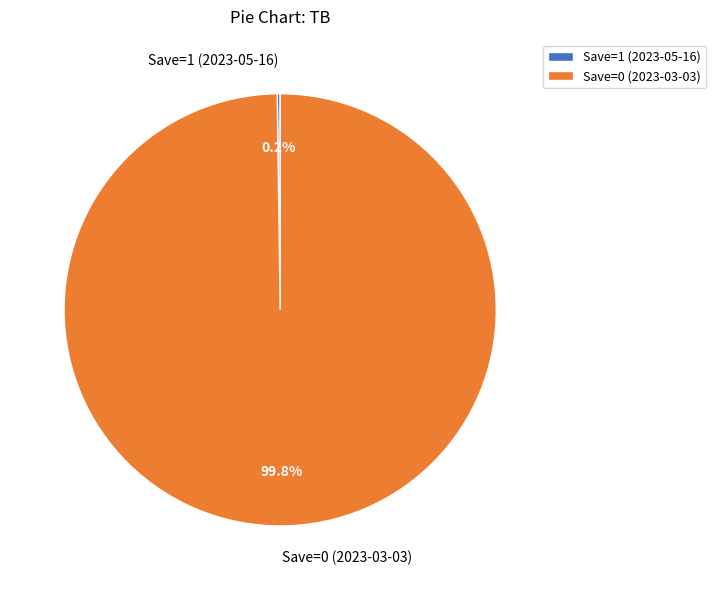

Is it true that Save=0 (2023-03-03) is 100% of the pie?

True